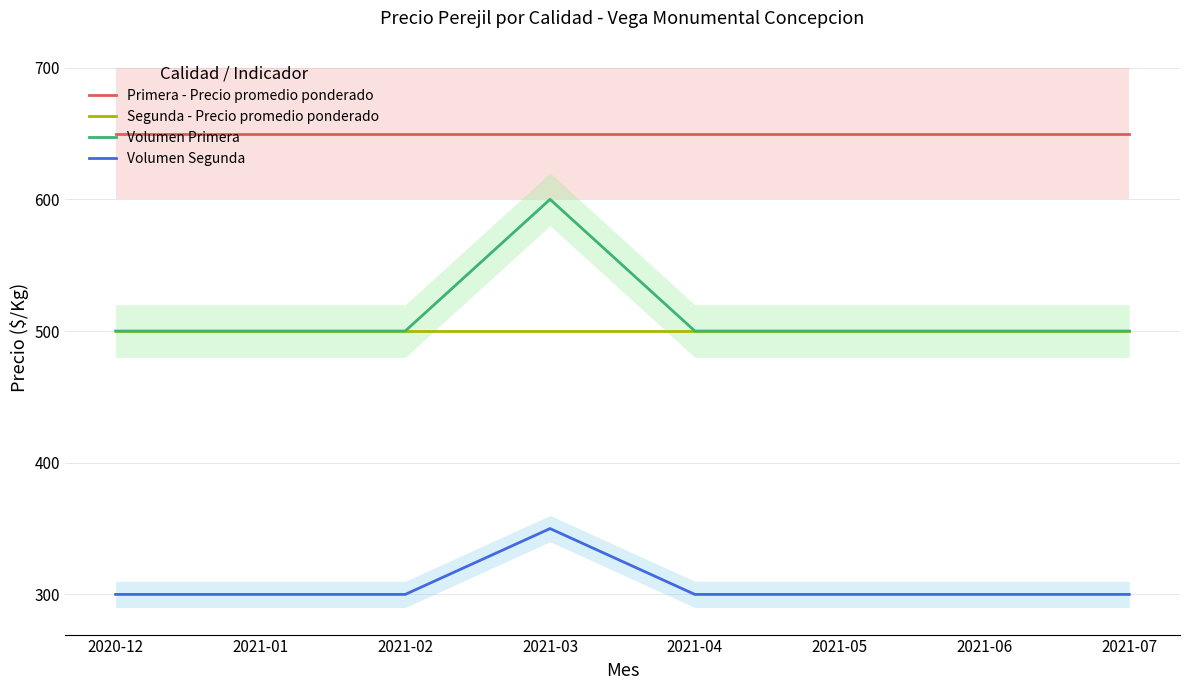

What is the label of the 5th point from the right?

2021-03